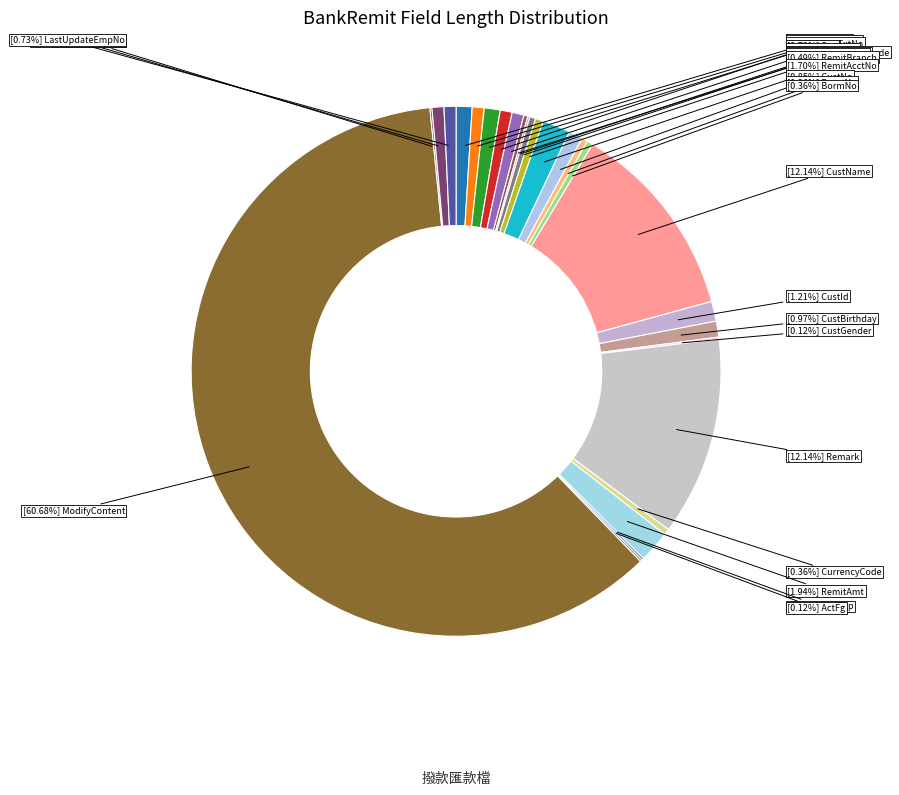

Rank the categories by value from lowest to highest.

CreateDate, LastUpdate, StatusCode, CustGender, AmlRsp, ActFg, PayCode, DrawdownCode, RemitBank, FacmNo, BormNo, CurrencyCode, RemitBranch, TitaTlrNo, Seq, BatchNo, CreateEmpNo, LastUpdateEmpNo, CustNo, AcDate, TitaTxtNo, CustBirthday, CustId, RemitAcctNo, RemitAmt, CustName, Remark, ModifyContent